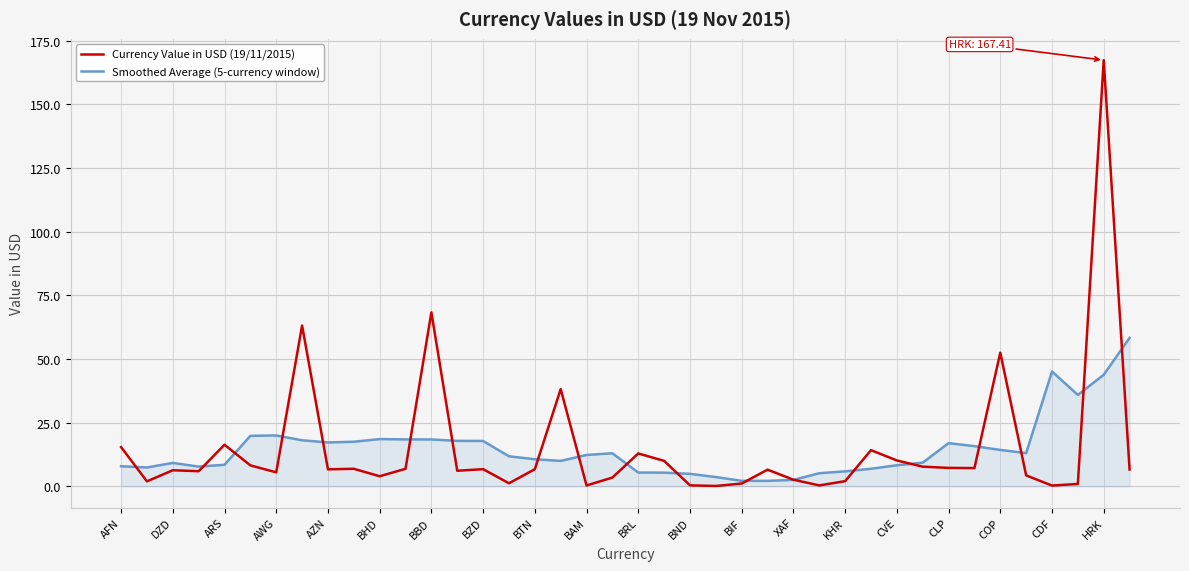

What is the average value of the Smoothed Average (5-currency window) series?

14.6